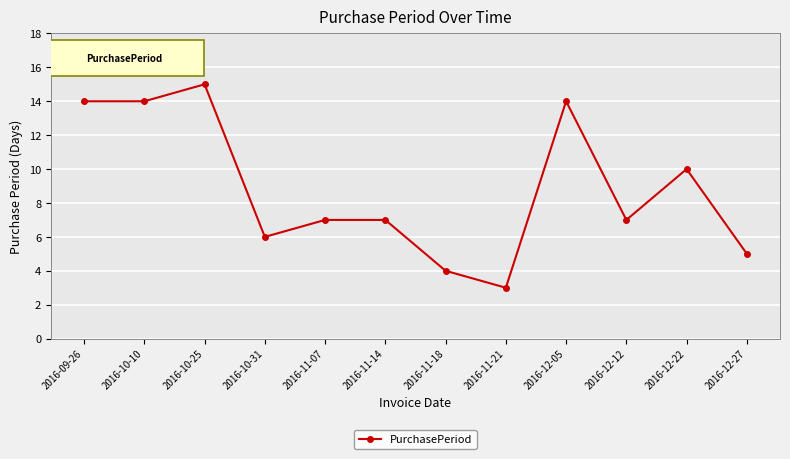

The value at 2016-10-25 is 8. True or false?

False